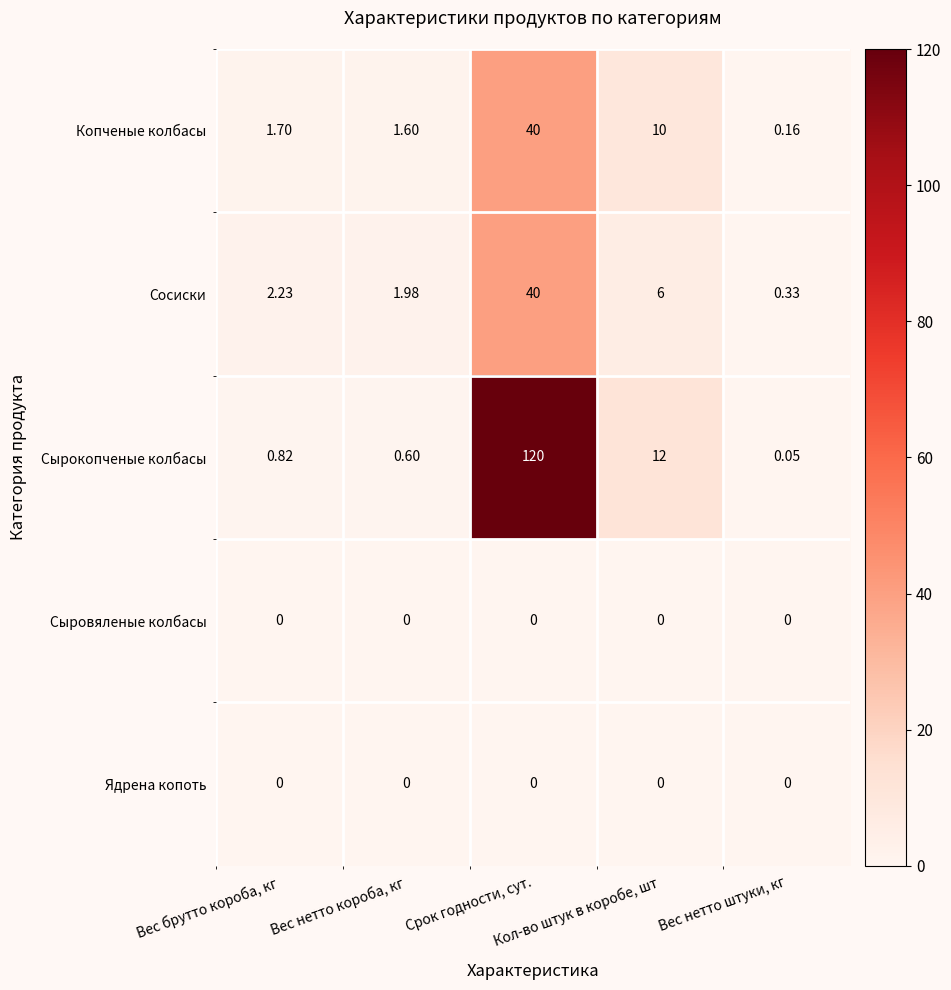

Which series has the widest spread of values?

Сырокопченые колбасы